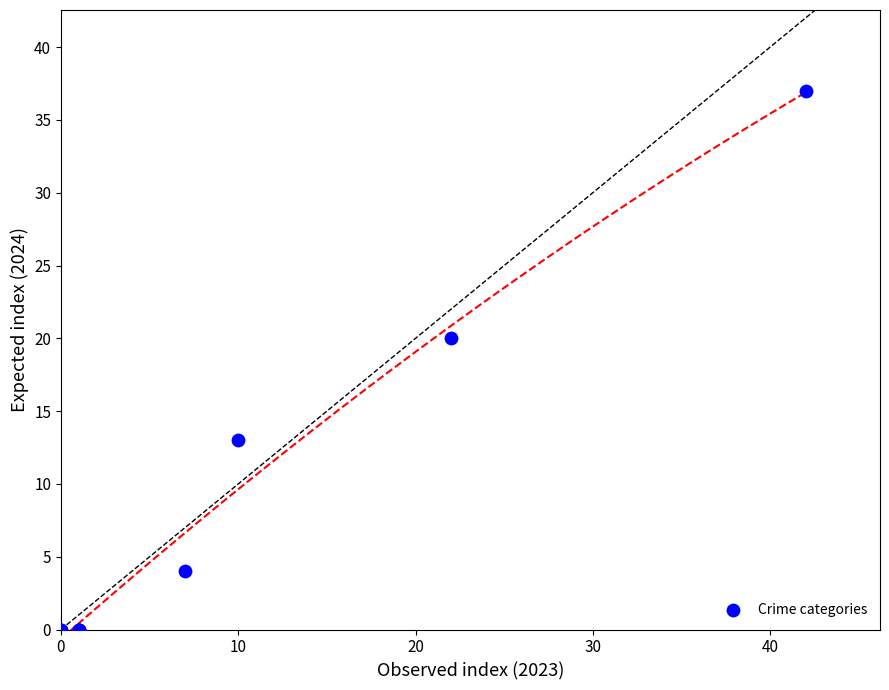

What Y value in the scatter plot is closest to 18?

20